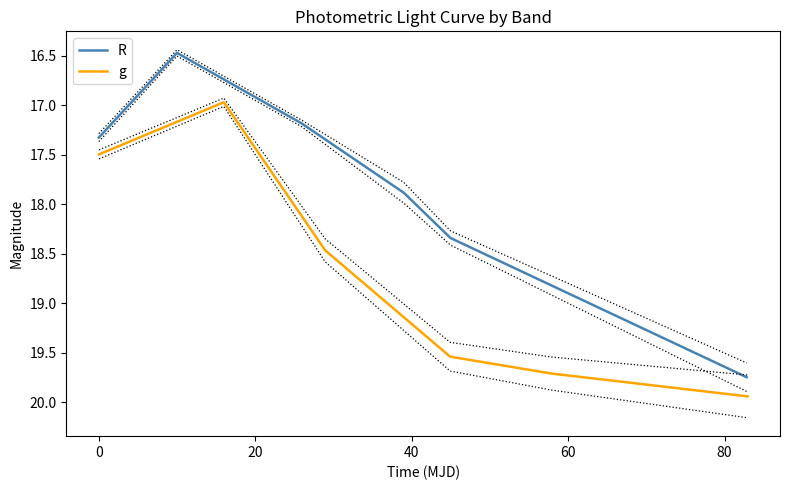

True or false: R and g intersect in this chart.

False